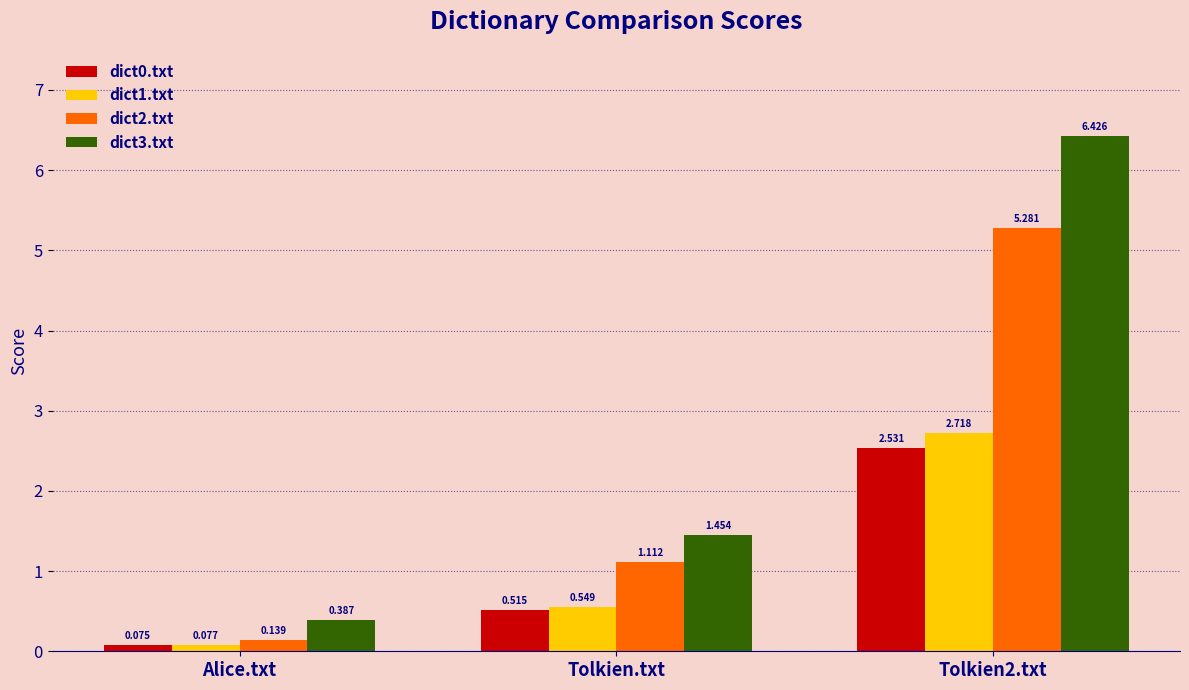

At how many categories does at least one series exceed 4?

1